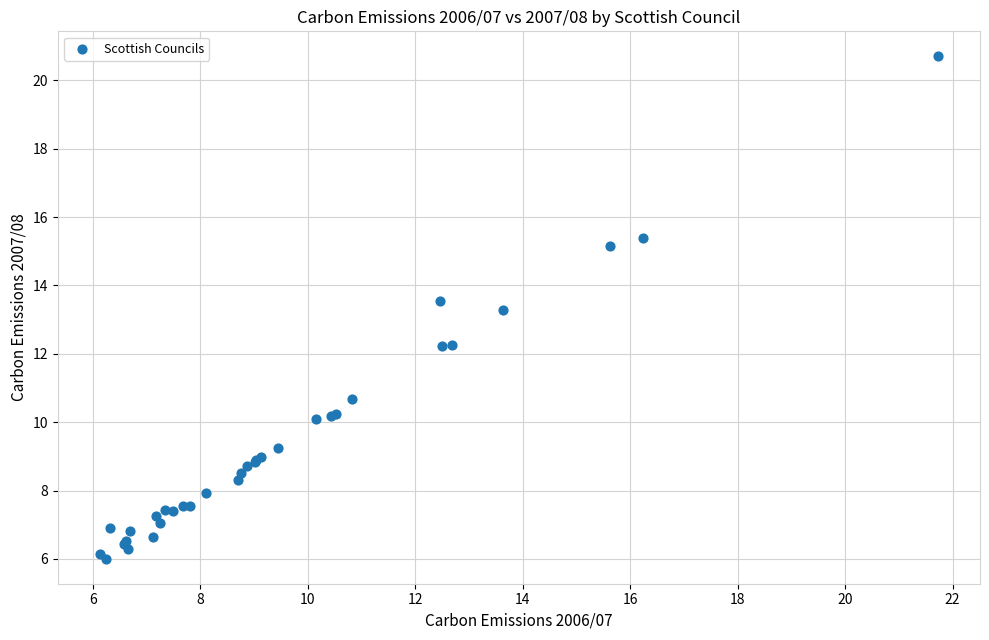

What Y value in the scatter plot is closest to 13?

13.3